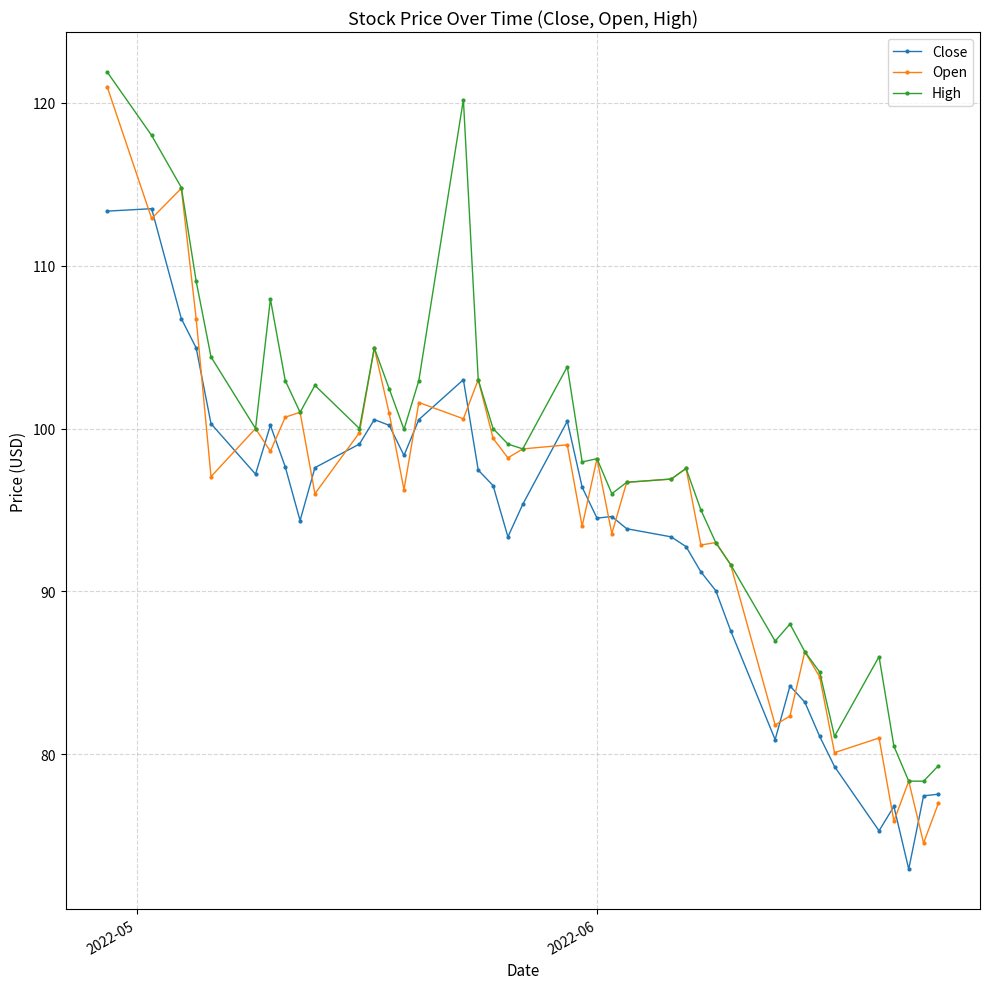

List the series in order of their overall mean, highest first.

High, Open, Close